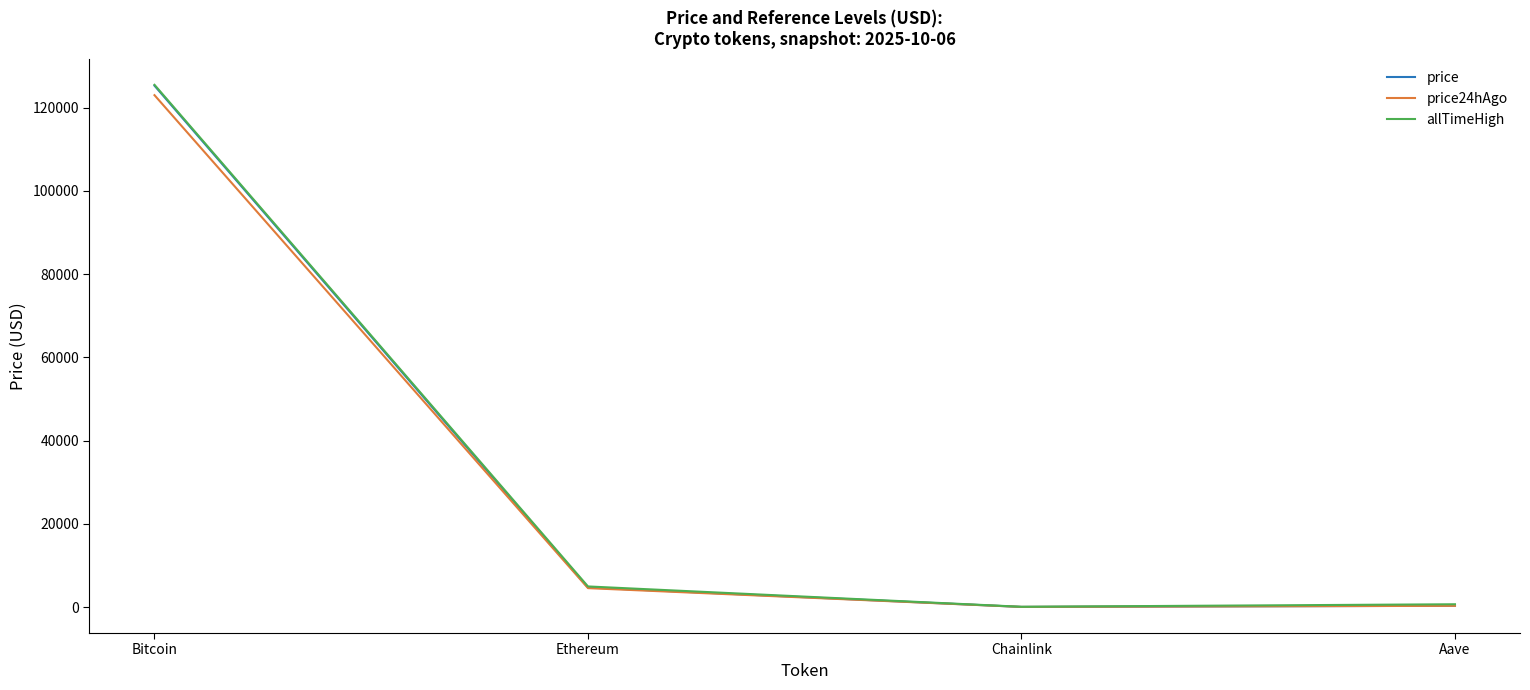

Is it true that allTimeHigh equals 125506.0 at Bitcoin?

True